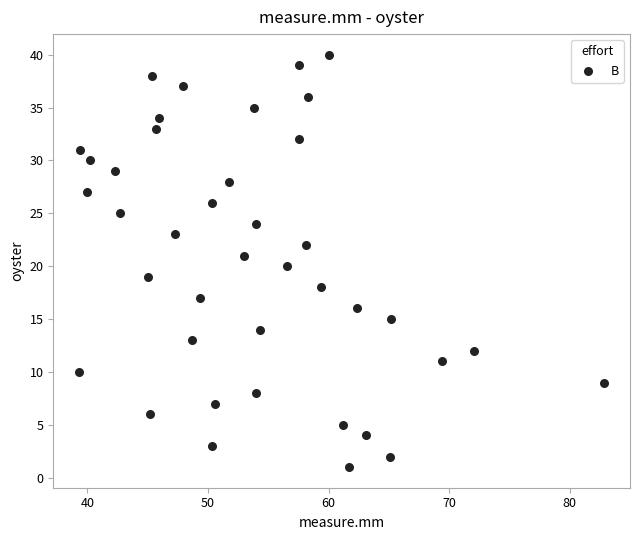

What is the range of Y values (max minus min)?

39